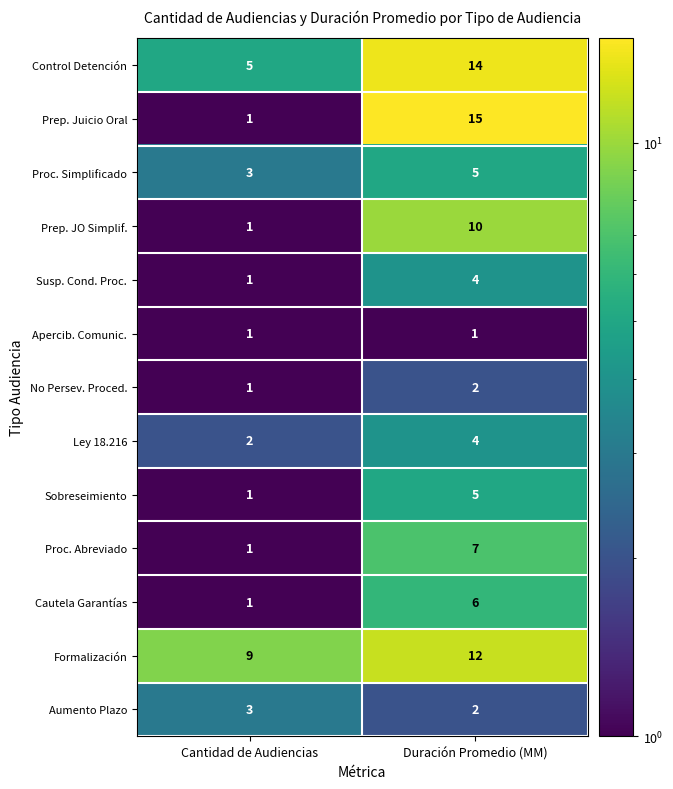

Reading left to right, what are all the values shown in this chart?

Control Detención: 5	14
Prep. Juicio Oral: 1	15
Proc. Simplificado: 3	5
Prep. JO Simplif.: 1	10
Susp. Cond. Proc.: 1	4
Apercib. Comunic.: 1	1
No Persev. Proced.: 1	2
Ley 18.216: 2	4
Sobreseimiento: 1	5
Proc. Abreviado: 1	7
Cautela Garantías: 1	6
Formalización: 9	12
Aumento Plazo: 3	2